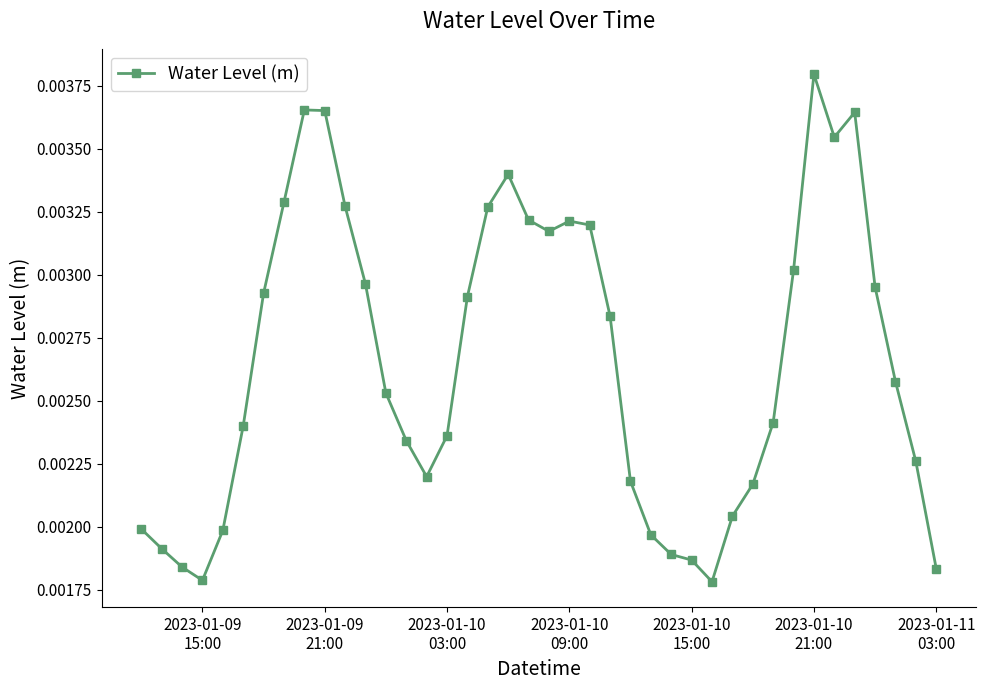

True or false: there are more than 1 points higher than both neighbors.

True